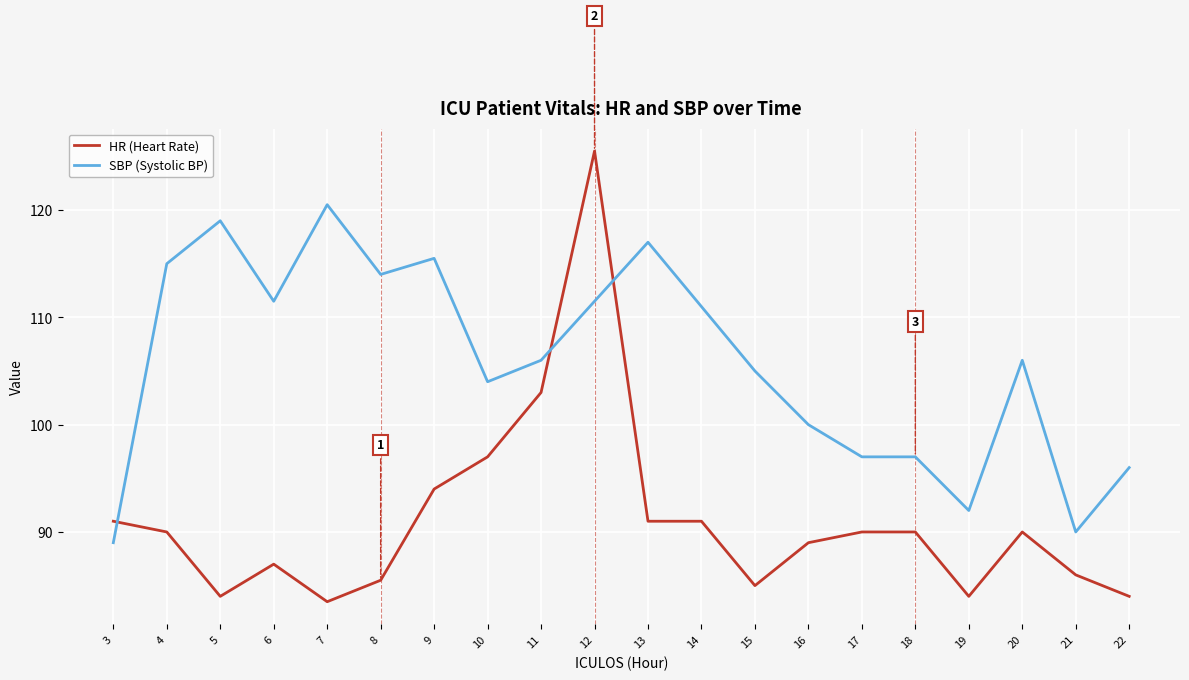

Which category has the lowest value across all series?

7